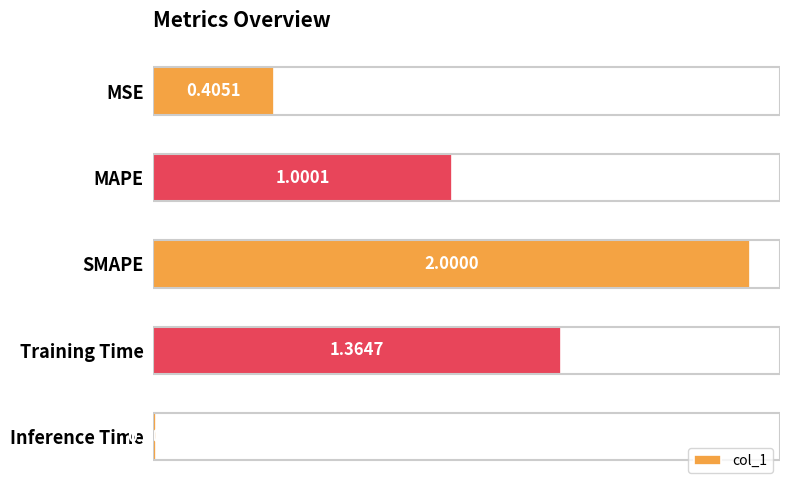

At which label is the value closest to 1?

MAPE